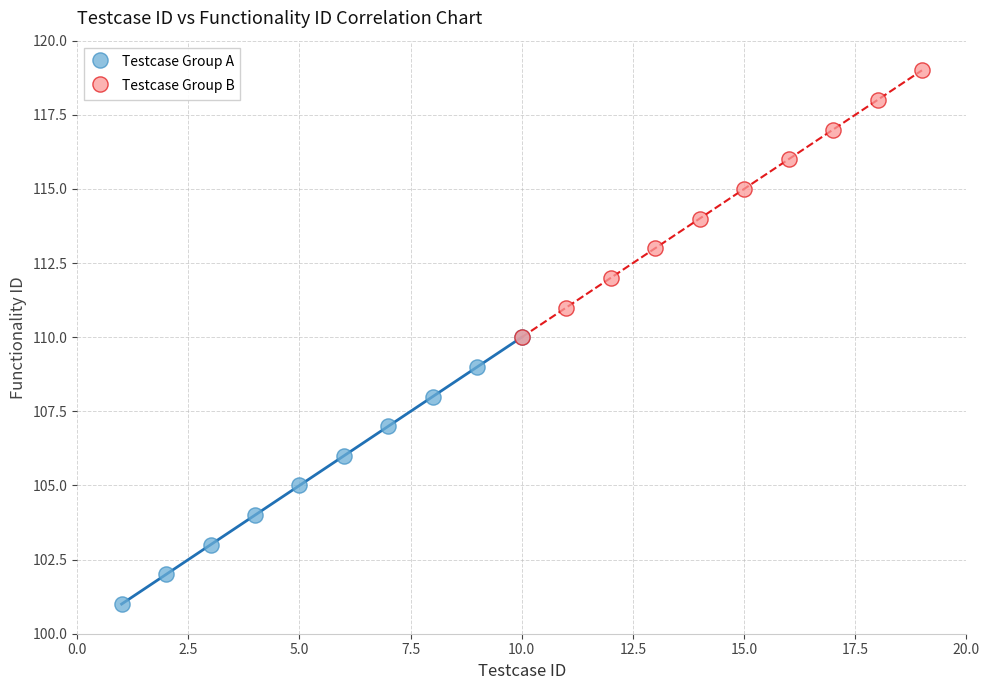

Which series reaches the maximum Y coordinate?

Testcase Group B